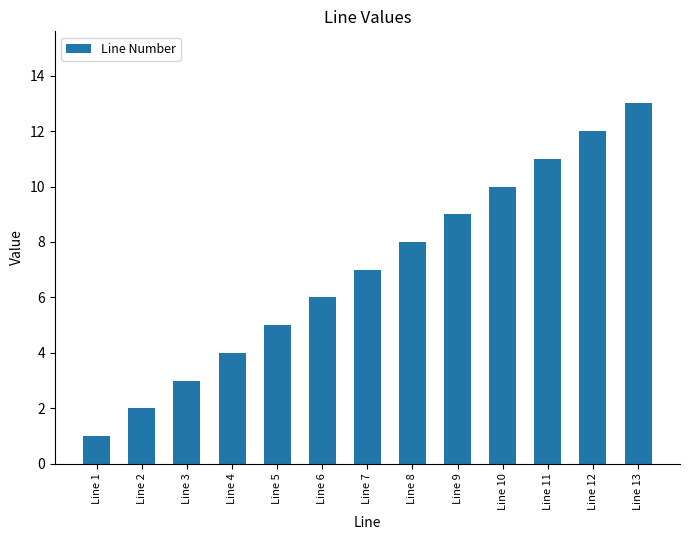

Reading left to right, transcribe all the data shown in this chart.

Line 1=1	Line 2=2	Line 3=3	Line 4=4	Line 5=5	Line 6=6	Line 7=7	Line 8=8	Line 9=9	Line 10=10	Line 11=11	Line 12=12	Line 13=13